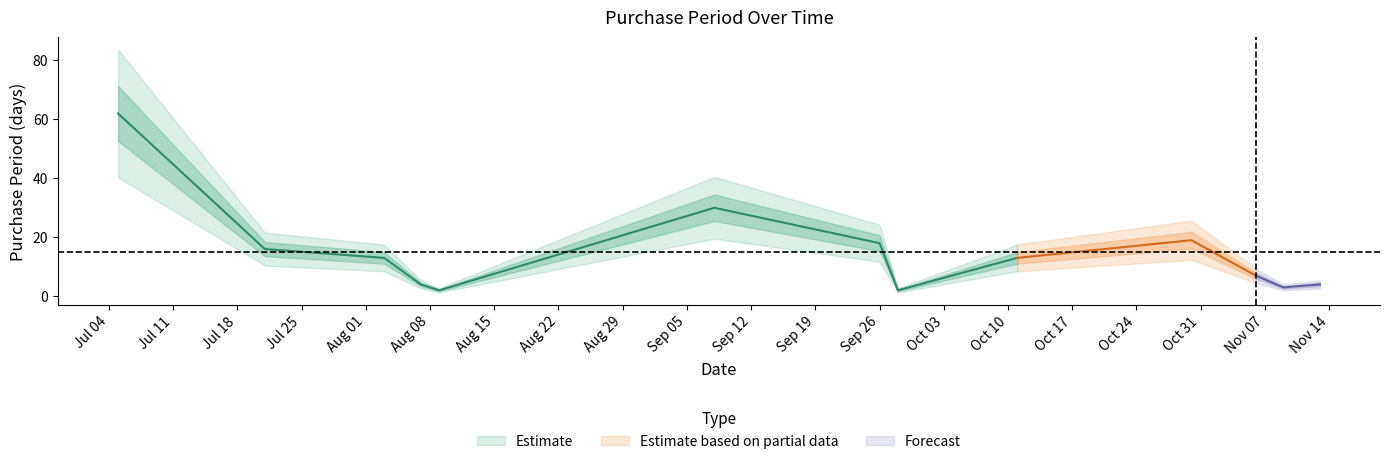

The value at 2017-07-21 is 16. True or false?

True